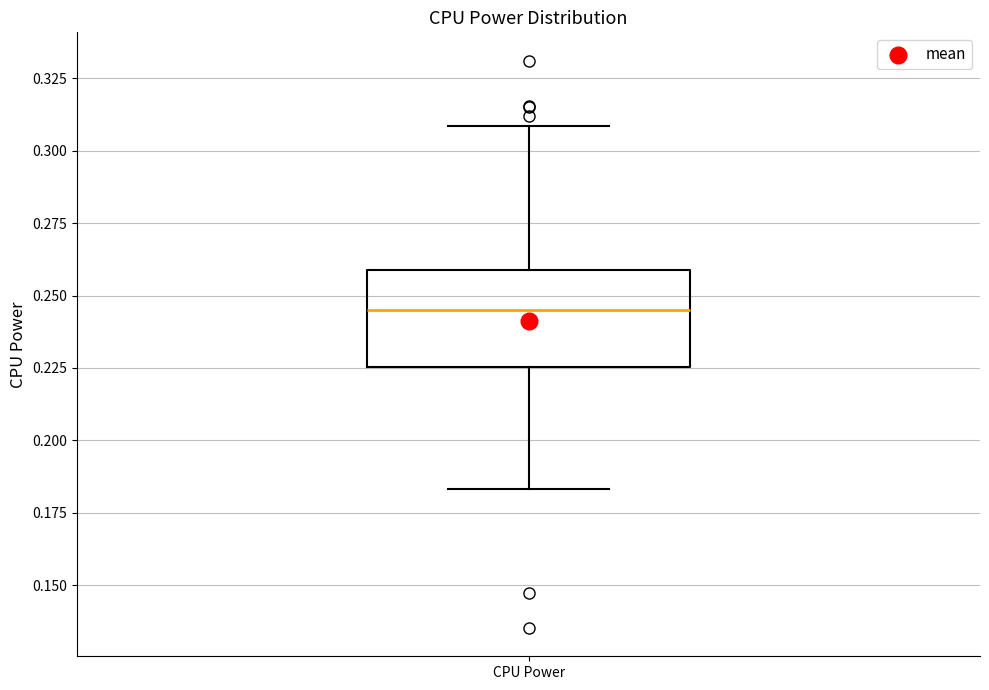

Transcribe this box plot: give where the median line is, the range the box spans, and where the two whiskers end, as read against the y-axis. The values are not printed on the chart, so give them approximately, as read against the axis.

median 0.245, box 0.225 to 0.260, whiskers 0.185 to 0.310